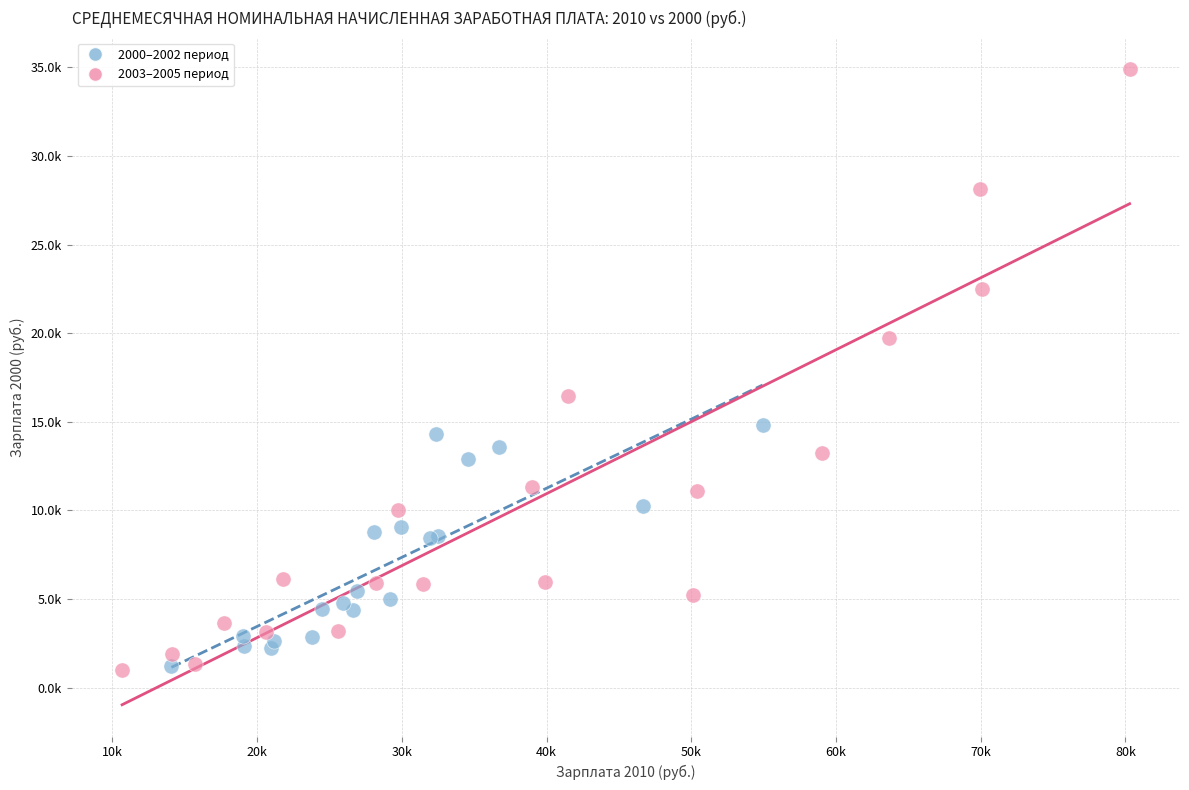

Which series has the largest Y range (max minus min)?

2003–2005 период